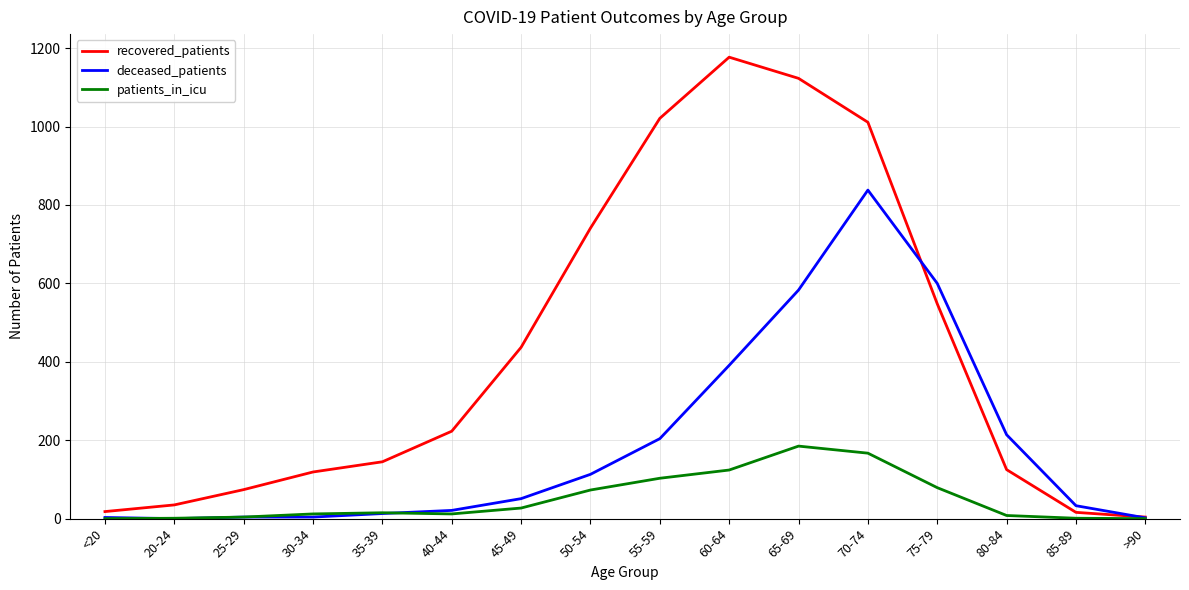

The deceased_patients series shows 2 at >90. True or false?

True